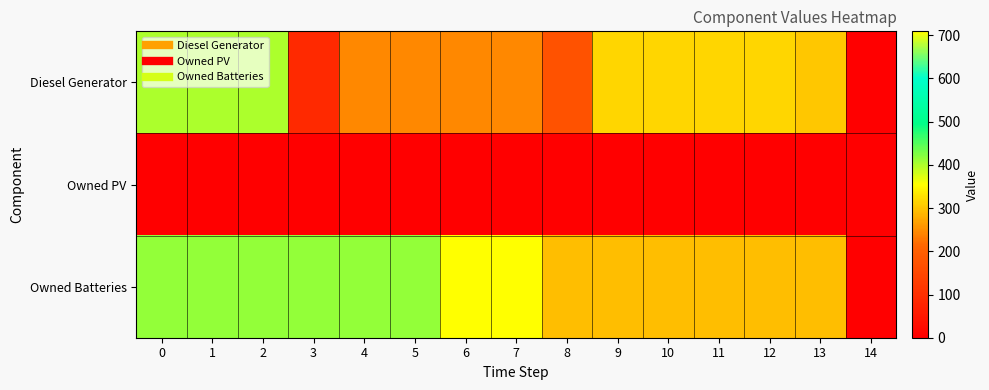

Between 5 and 7, which is larger?

5